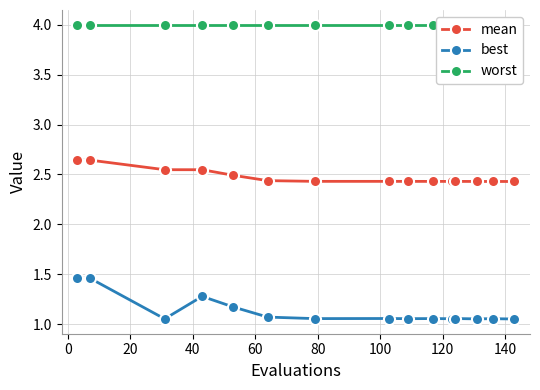

At how many categories does at least one series exceed 3?

15